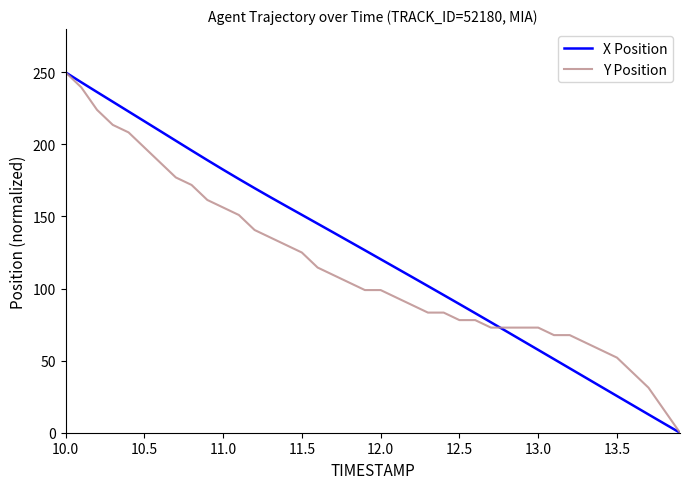

True or false: X Position and Y Position cross at least once.

True